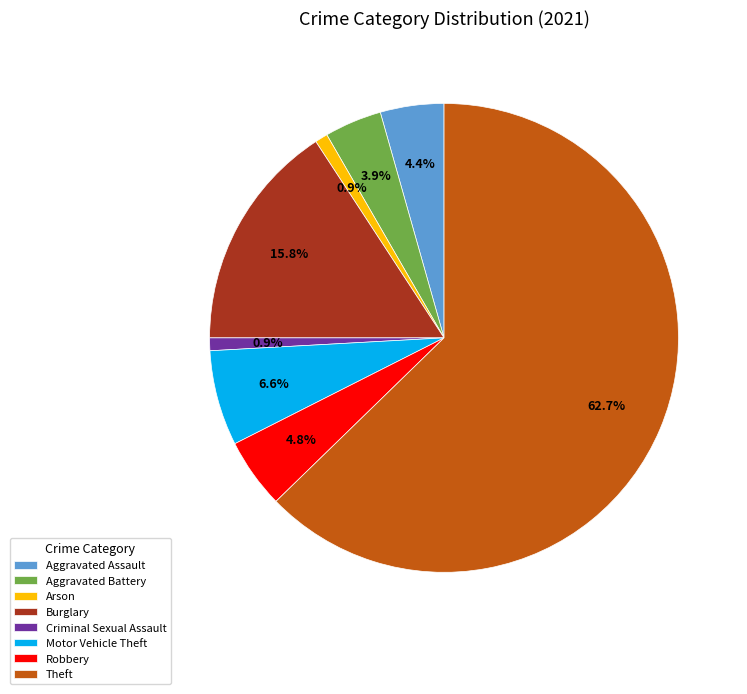

What is the majority slice?

Theft